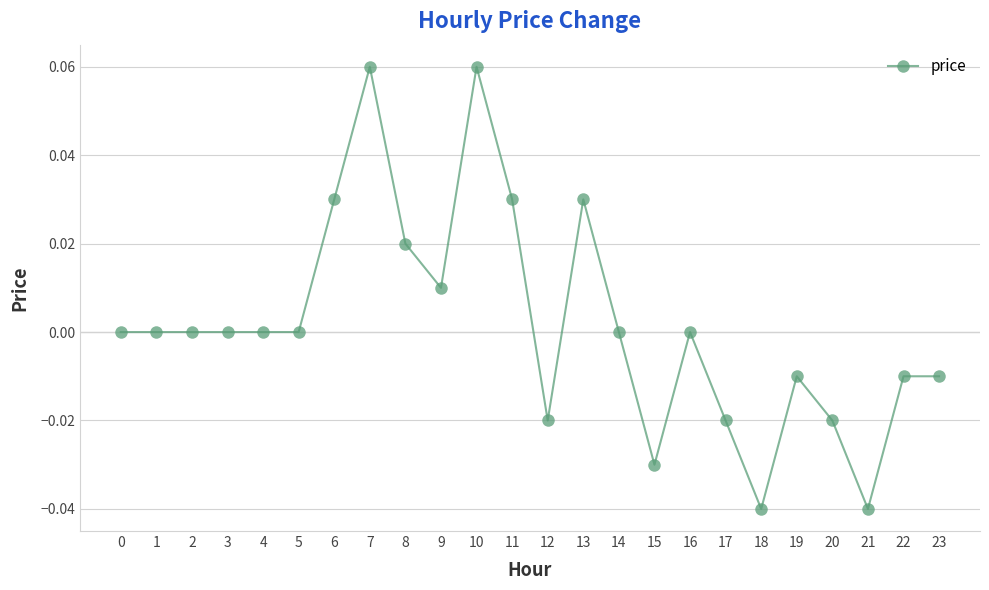

True or false: the data has more than 2 interior local peaks.

True